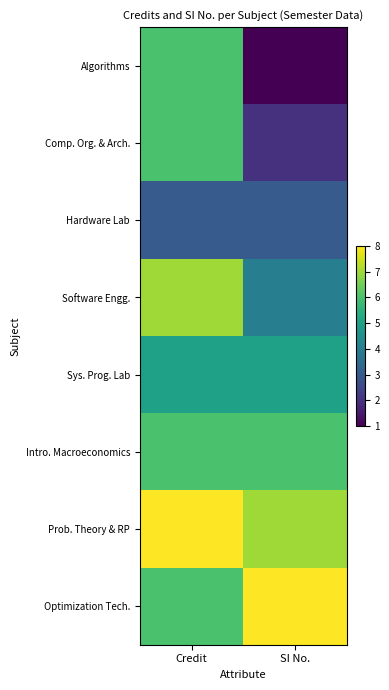

Reading left to right, transcribe all the data shown in this chart.

Algorithms: Credit=6	SI No.=1
Comp. Org. & Arch.: Credit=6	SI No.=2
Hardware Lab: Credit=3	SI No.=3
Software Engg.: Credit=7	SI No.=4
Sys. Prog. Lab: Credit=5	SI No.=5
Intro. Macroeconomics: Credit=6	SI No.=6
Prob. Theory & RP: Credit=8	SI No.=7
Optimization Tech.: Credit=6	SI No.=8